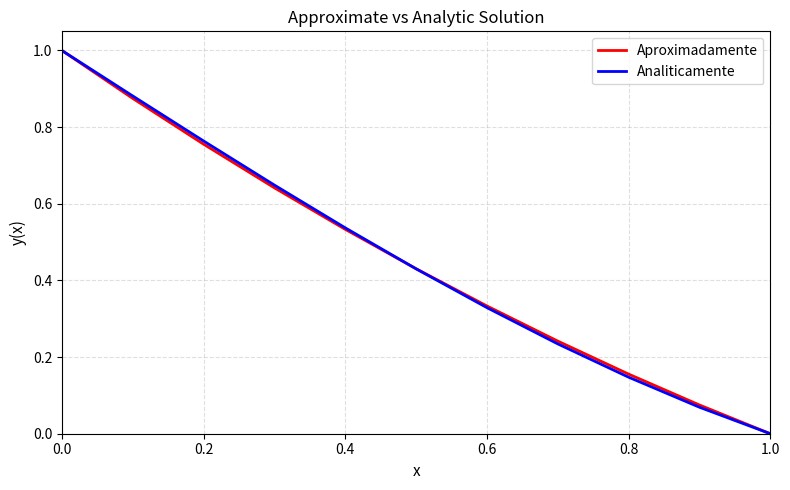

What is the difference between the maximum and minimum values in the Analiticamente series?

1.0